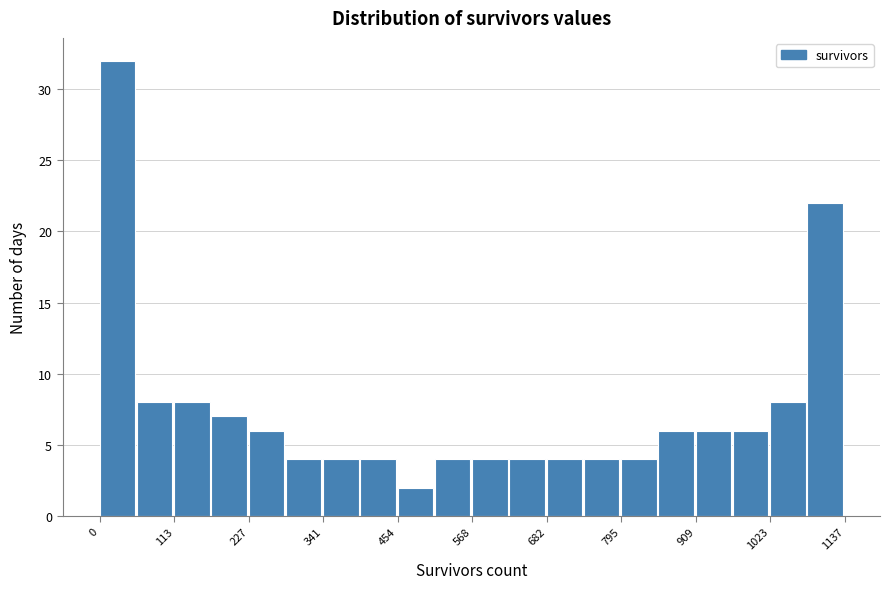

Read against the x-axis, roughly where is the centre of the tallest bar?

20